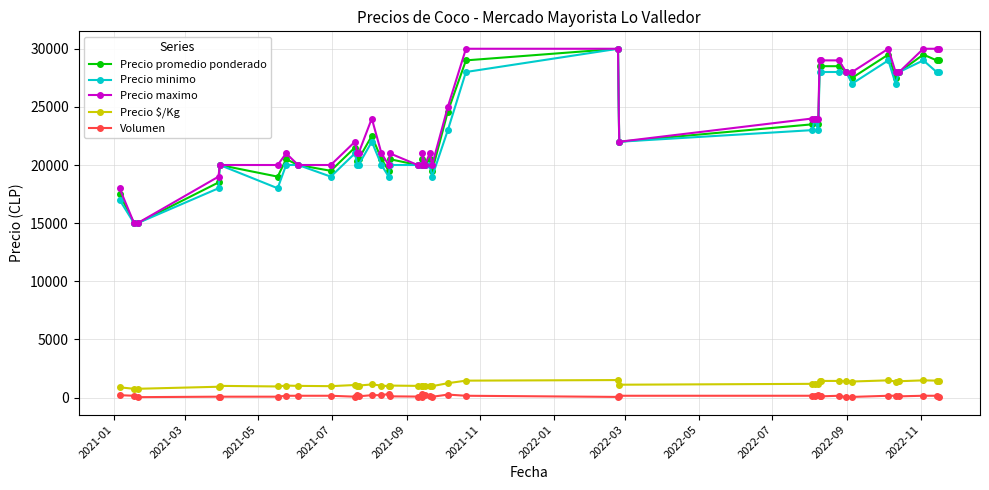

What is the greatest value displayed?

30000